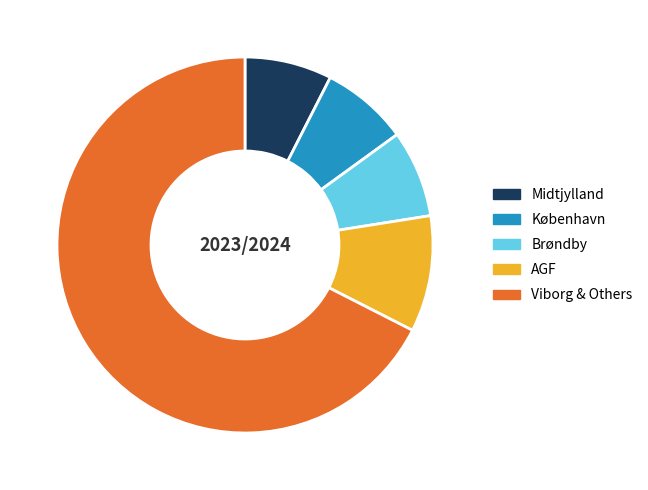

What is the ratio of the value at Viborg & Others to the value at Brøndby?

9.0